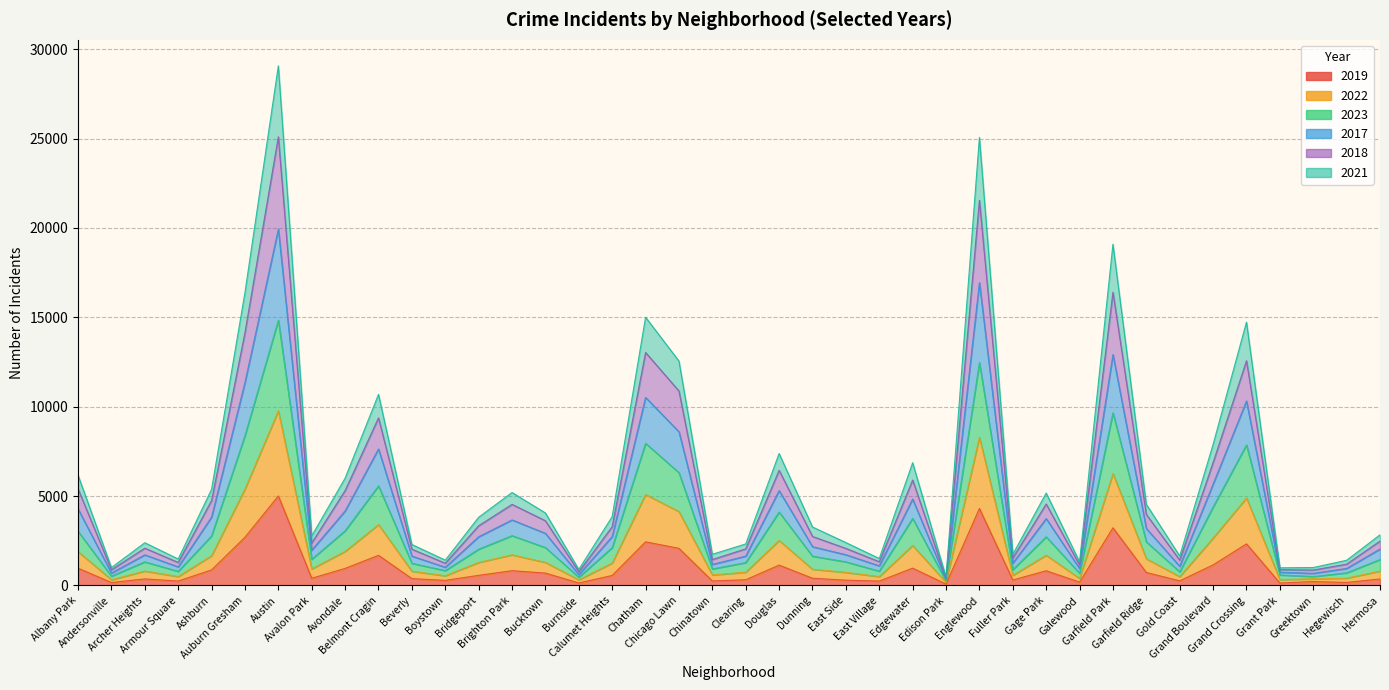

Is the value of 2017 at East Village greater than the value of 2023 at Hermosa?

No